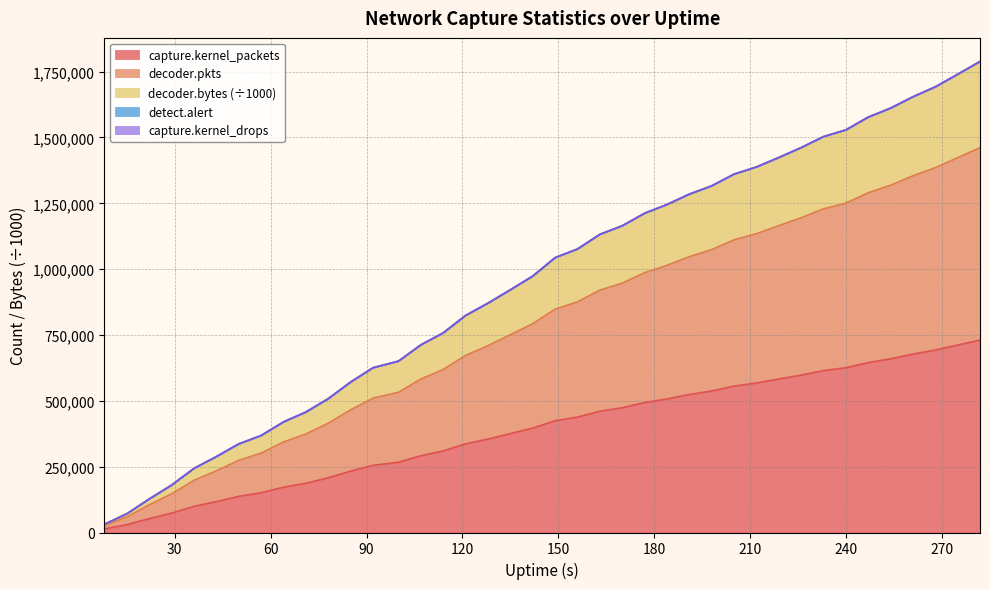

What is the value of the detect.alert point at the 34th from the left?

1528738.3